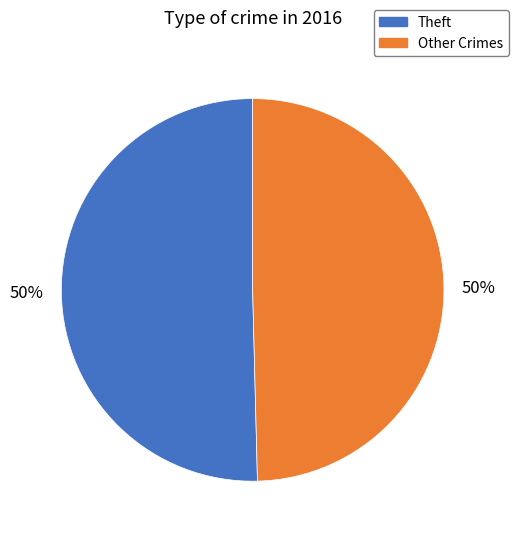

What is the ratio of the value at Other Crimes to the value at Theft?

1.0